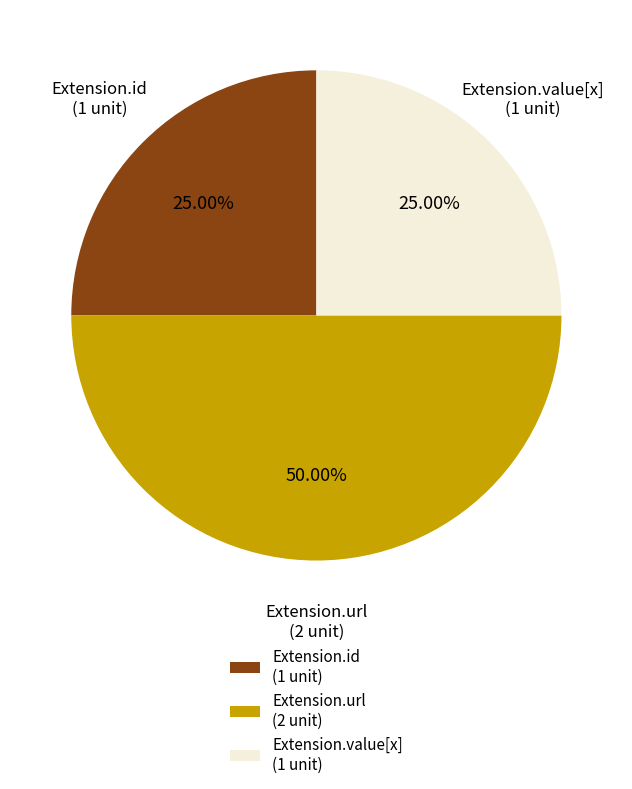

Between Extension.url (2 unit) and Extension.id (1 unit), which is larger?

Extension.url (2 unit)